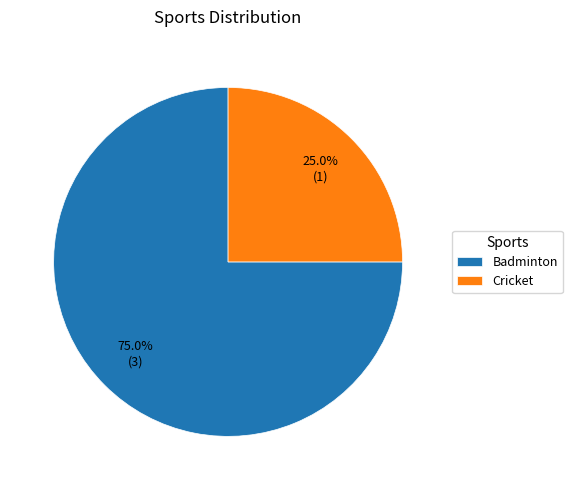

To the nearest percent, what is the average slice percentage?

50%